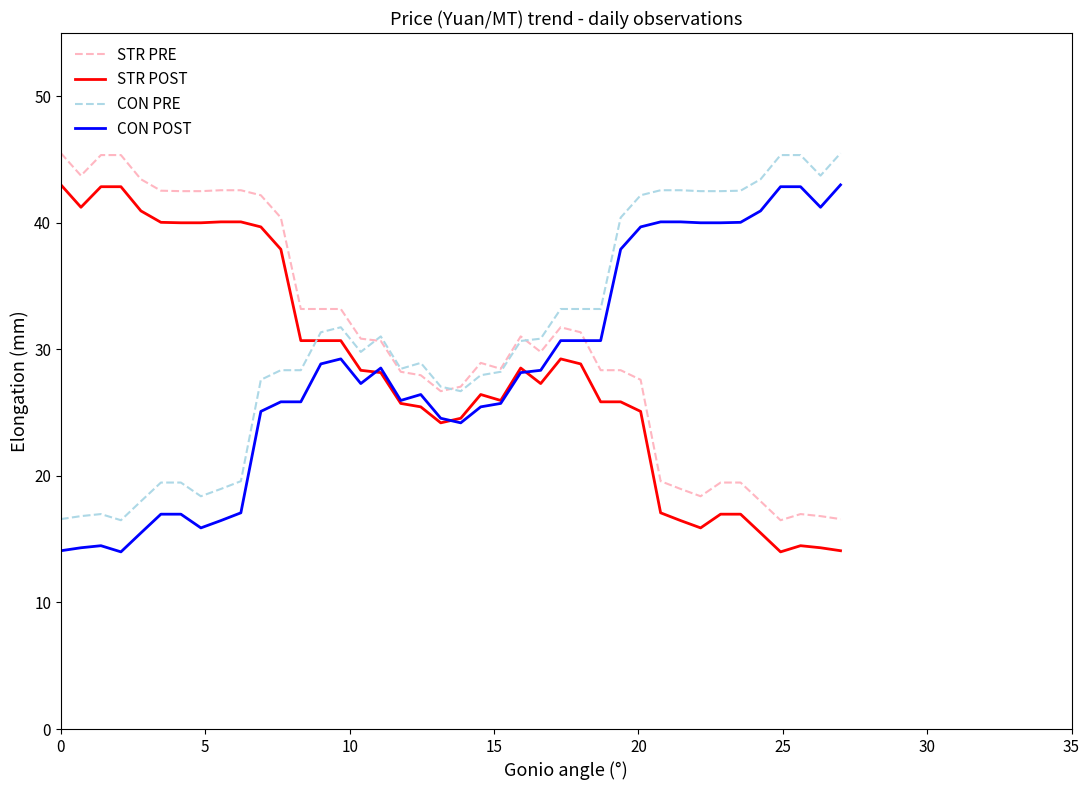

What is the highest value of the CON POST series?

43.0